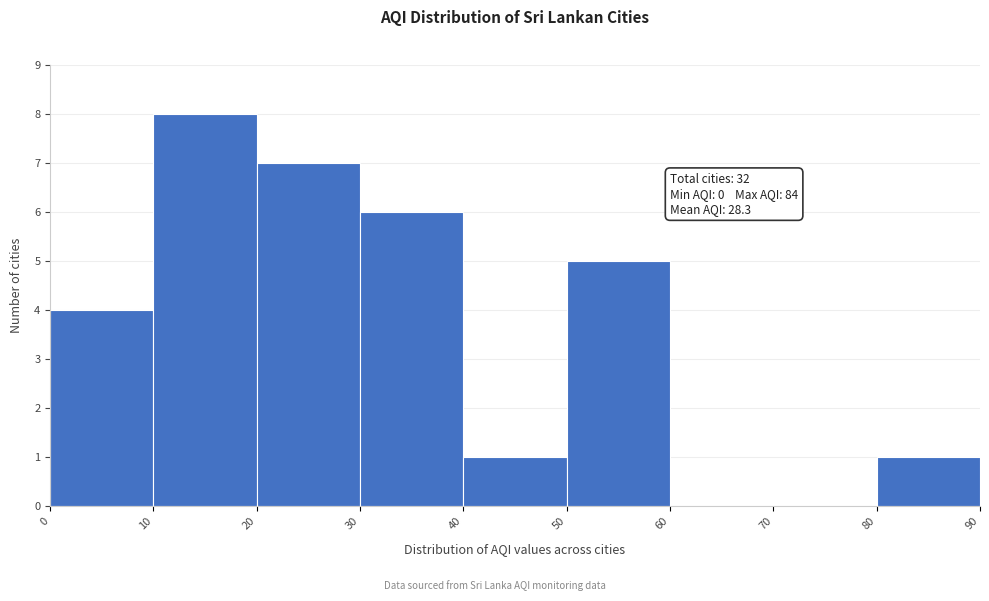

Over which range of the x-axis is the bar tallest?

10 to 20